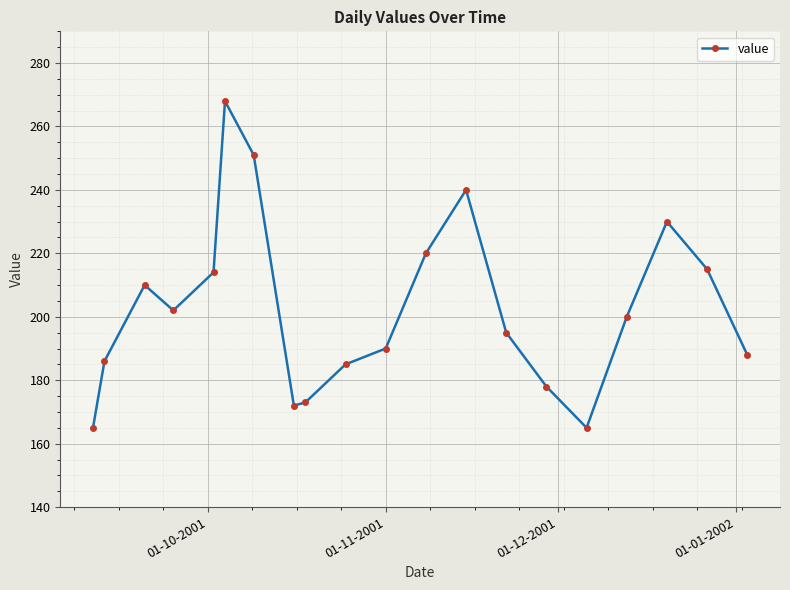

Reading left to right, what are all the values shown in this chart?

165	186	210	202	214	268	251	172	173	185	190	220	240	195	178	165	200	230	215	188